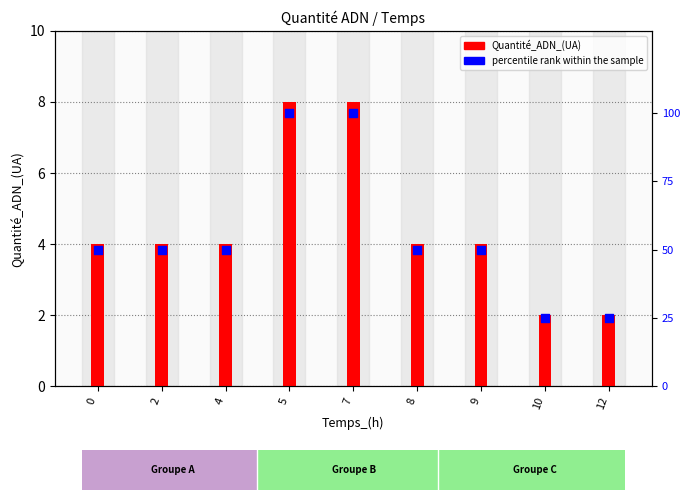

Which series reaches the maximum Y coordinate?

percentile rank within the sample